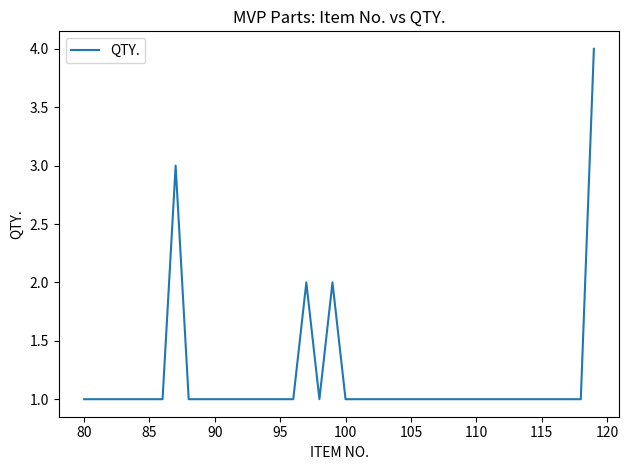

Does the chart display data point markers on the line(s)?

No